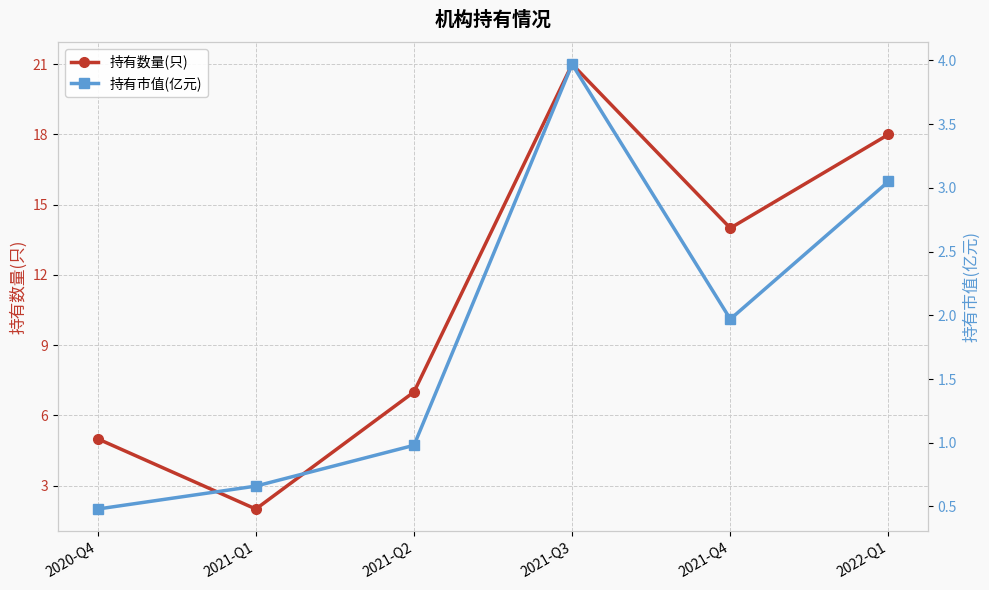

How many distinct data groups are displayed?

2